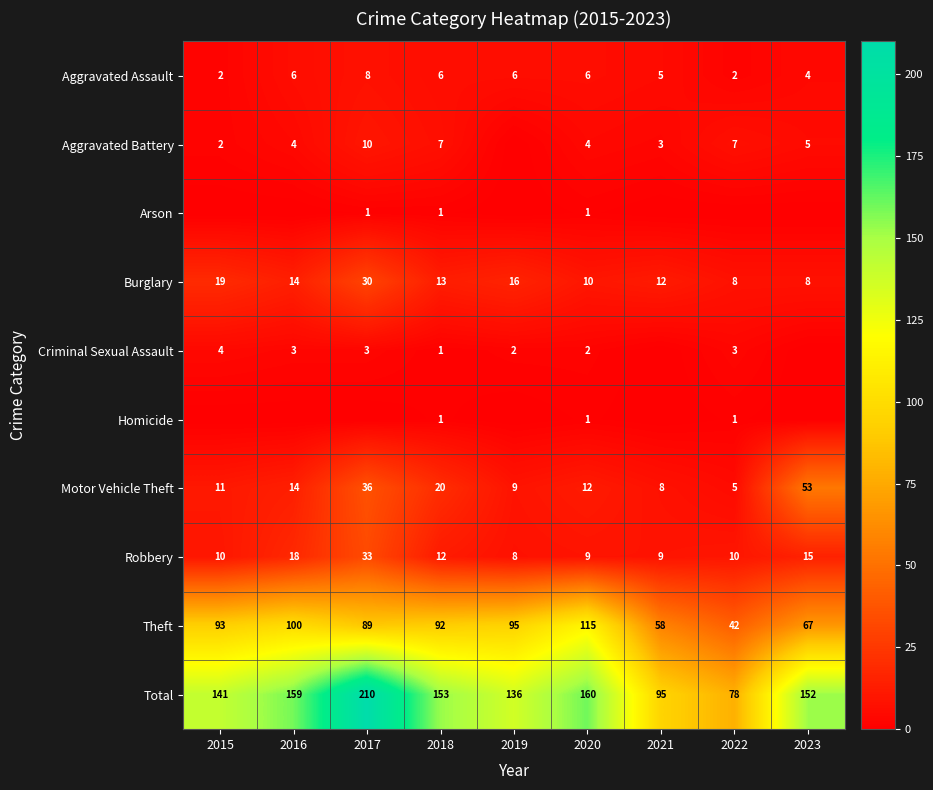

Count the number of categories in the chart.

9